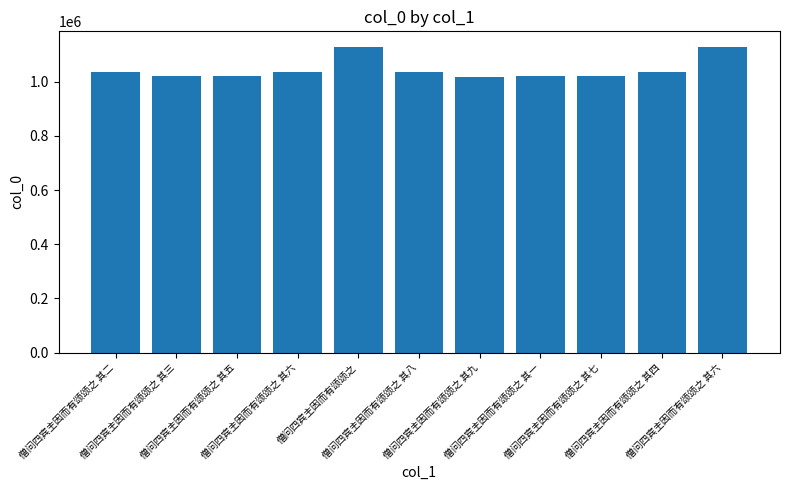

What is the ratio of the value at 僧问四宾主因而有颂颂之 其四 to the value at 僧问四宾主因而有颂颂之 其七?

1.0